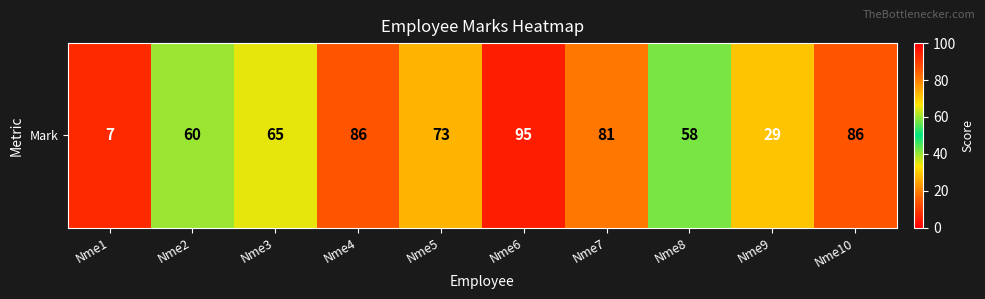

List the labels in order of value, smallest first.

Nme1, Nme9, Nme8, Nme2, Nme3, Nme5, Nme7, Nme4, Nme10, Nme6